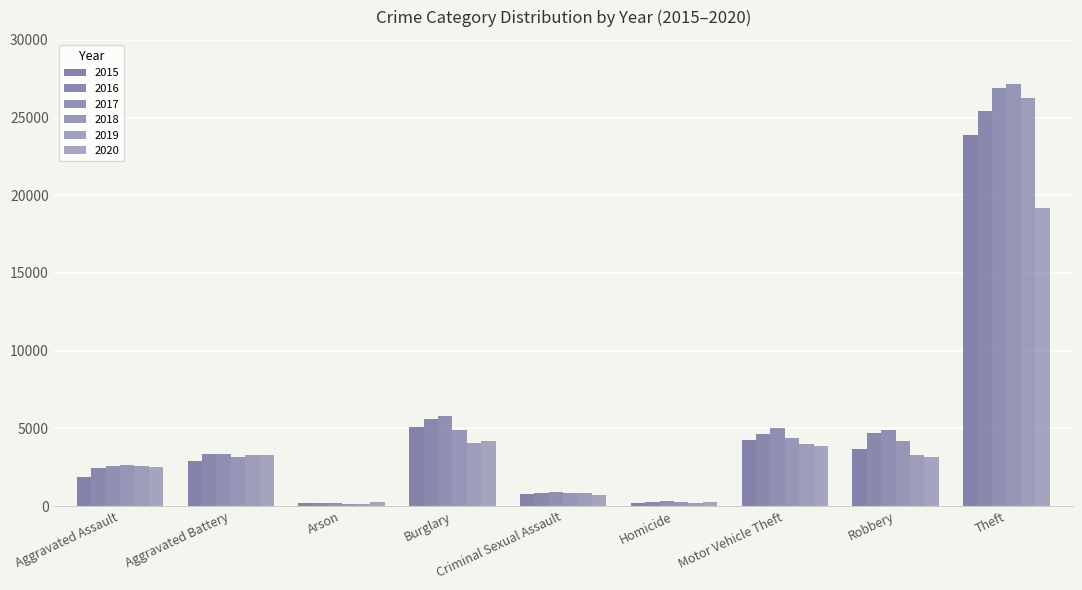

What is the label of the 9th bar from the right?

Aggravated Assault